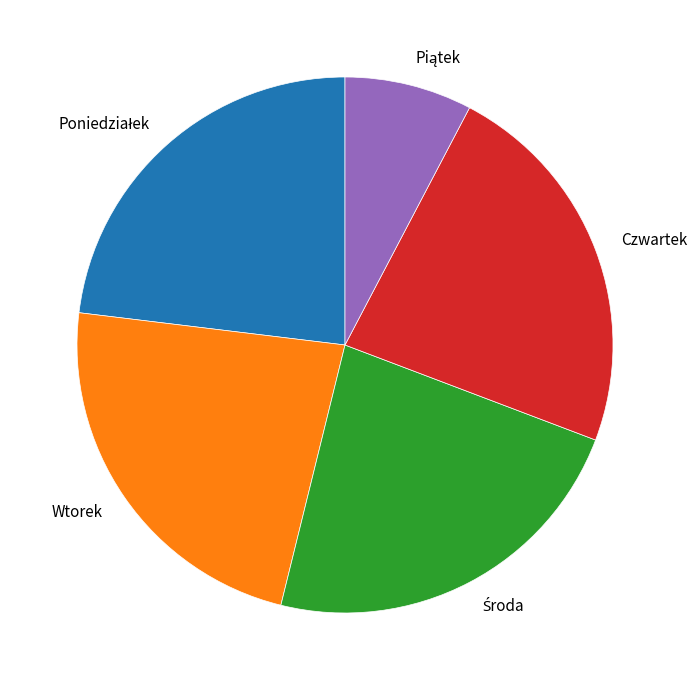

Approximately how many times larger is the value at Czwartek compared to Wtorek?

1.0